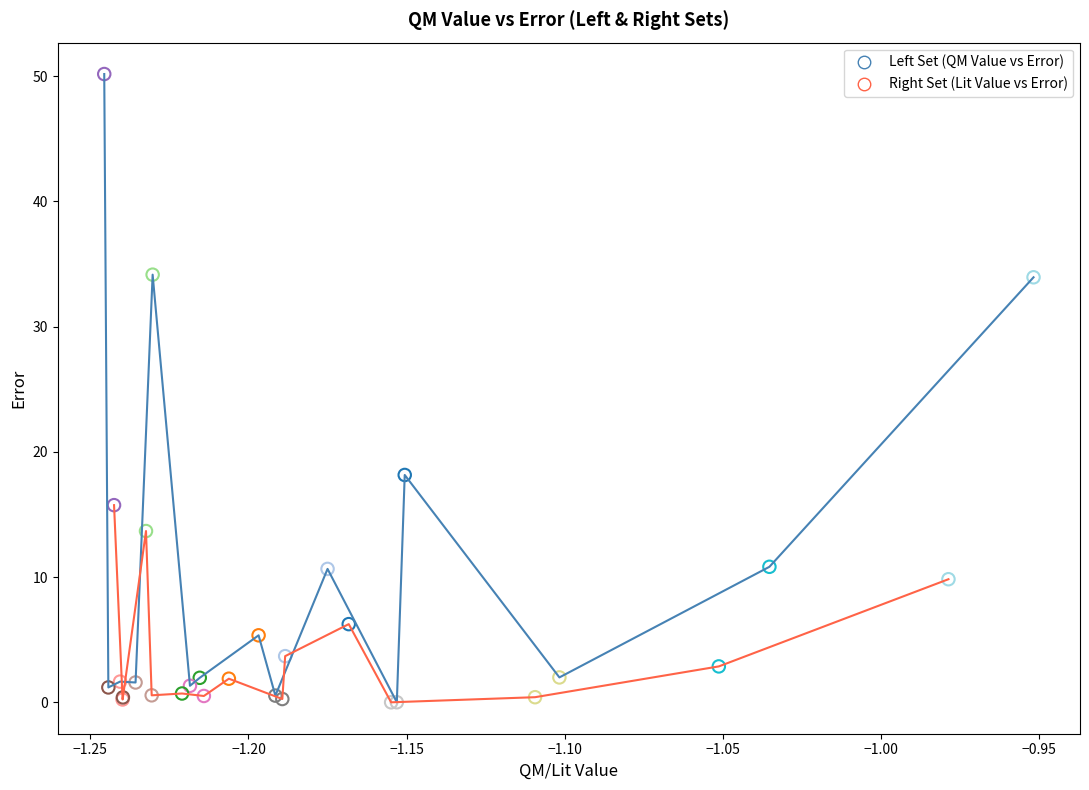

Which series contains the highest Y value?

Left Set (QM Value vs Error)